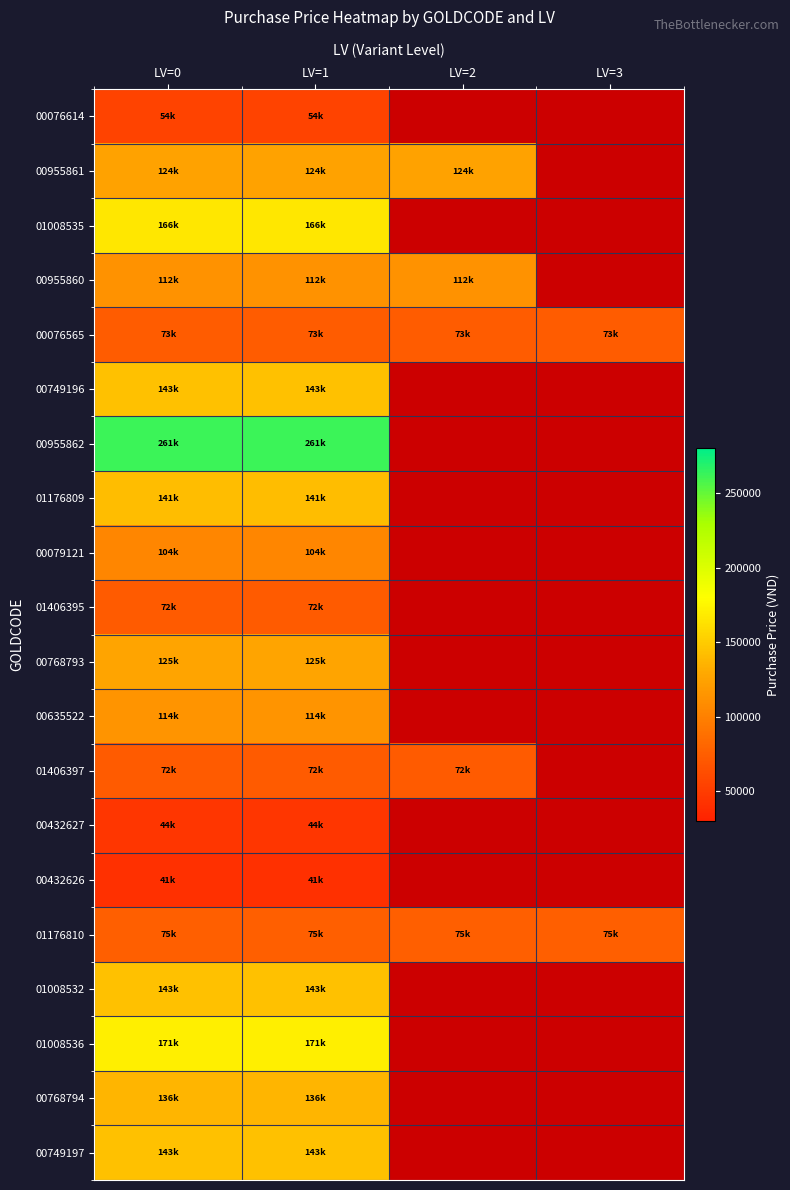

At which label is 00076565 closest to 73718?

LV=0